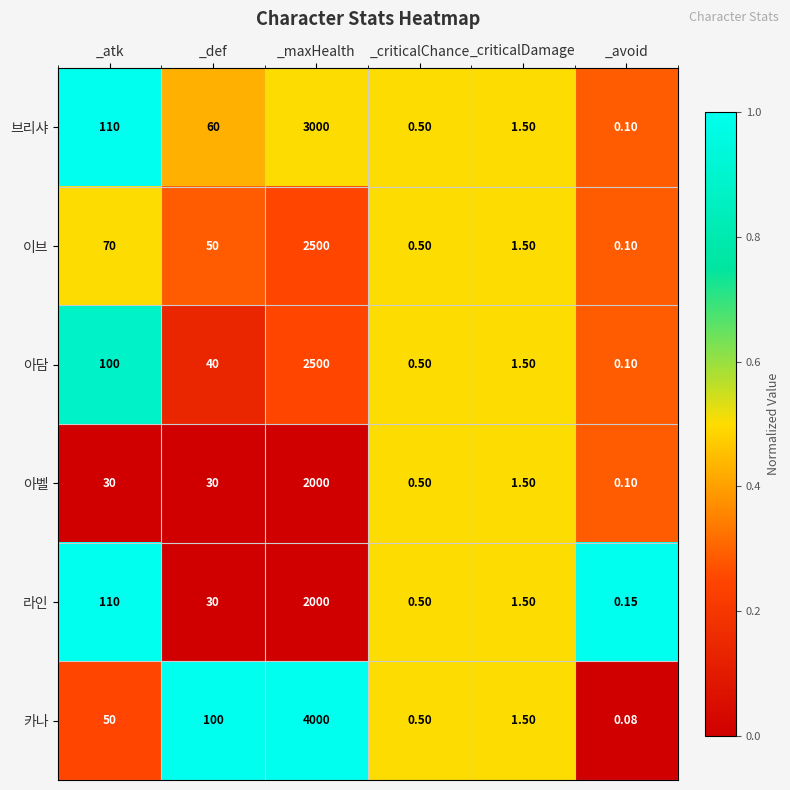

Which series has the largest range (max minus min)?

카나